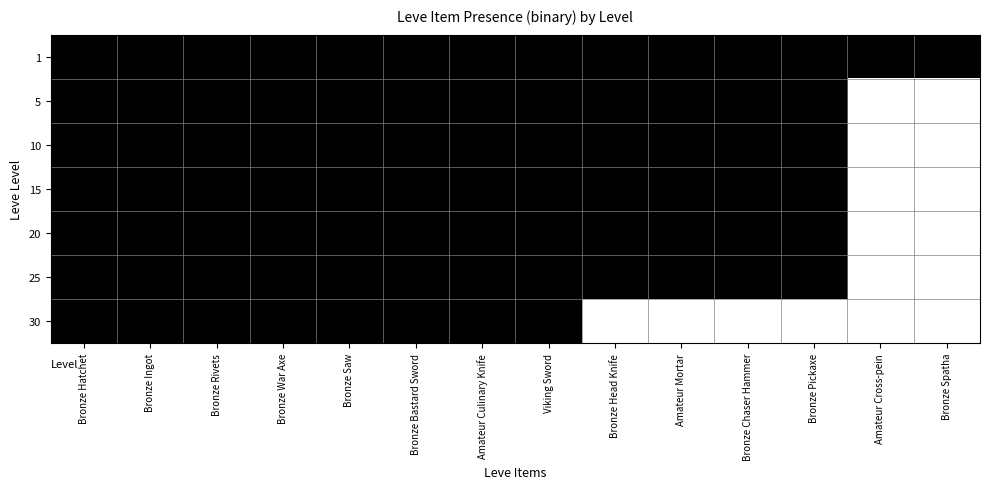

Reading left to right, extract all data points from this chart.

1: Bronze Hatchet=1	Bronze Ingot=1	Bronze Rivets=1	Bronze War Axe=1	Bronze Saw=1	Bronze Bastard Sword=1	Amateur Culinary Knife=1	Viking Sword=1	Bronze Head Knife=1	Amateur Mortar=1	Bronze Chaser Hammer=1	Bronze Pickaxe=1	Amateur Cross-pein=1	Bronze Spatha=1
5: Bronze Hatchet=1	Bronze Ingot=1	Bronze Rivets=1	Bronze War Axe=1	Bronze Saw=1	Bronze Bastard Sword=1	Amateur Culinary Knife=1	Viking Sword=1	Bronze Head Knife=1	Amateur Mortar=1	Bronze Chaser Hammer=1	Bronze Pickaxe=1	Amateur Cross-pein=0	Bronze Spatha=0
10: Bronze Hatchet=1	Bronze Ingot=1	Bronze Rivets=1	Bronze War Axe=1	Bronze Saw=1	Bronze Bastard Sword=1	Amateur Culinary Knife=1	Viking Sword=1	Bronze Head Knife=1	Amateur Mortar=1	Bronze Chaser Hammer=1	Bronze Pickaxe=1	Amateur Cross-pein=0	Bronze Spatha=0
15: Bronze Hatchet=1	Bronze Ingot=1	Bronze Rivets=1	Bronze War Axe=1	Bronze Saw=1	Bronze Bastard Sword=1	Amateur Culinary Knife=1	Viking Sword=1	Bronze Head Knife=1	Amateur Mortar=1	Bronze Chaser Hammer=1	Bronze Pickaxe=1	Amateur Cross-pein=0	Bronze Spatha=0
20: Bronze Hatchet=1	Bronze Ingot=1	Bronze Rivets=1	Bronze War Axe=1	Bronze Saw=1	Bronze Bastard Sword=1	Amateur Culinary Knife=1	Viking Sword=1	Bronze Head Knife=1	Amateur Mortar=1	Bronze Chaser Hammer=1	Bronze Pickaxe=1	Amateur Cross-pein=0	Bronze Spatha=0
25: Bronze Hatchet=1	Bronze Ingot=1	Bronze Rivets=1	Bronze War Axe=1	Bronze Saw=1	Bronze Bastard Sword=1	Amateur Culinary Knife=1	Viking Sword=1	Bronze Head Knife=1	Amateur Mortar=1	Bronze Chaser Hammer=1	Bronze Pickaxe=1	Amateur Cross-pein=0	Bronze Spatha=0
30: Bronze Hatchet=1	Bronze Ingot=1	Bronze Rivets=1	Bronze War Axe=1	Bronze Saw=1	Bronze Bastard Sword=1	Amateur Culinary Knife=1	Viking Sword=1	Bronze Head Knife=0	Amateur Mortar=0	Bronze Chaser Hammer=0	Bronze Pickaxe=0	Amateur Cross-pein=0	Bronze Spatha=0